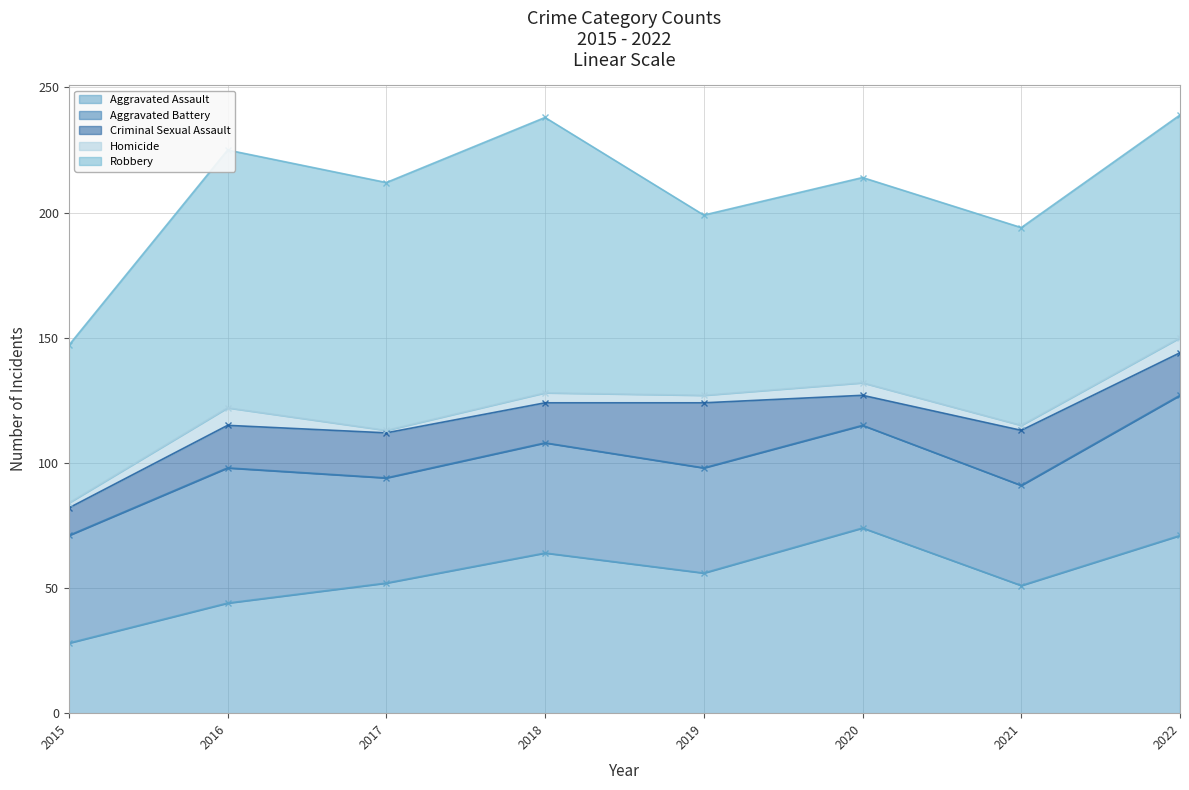

Is the value of Robbery at 2016 greater than the value of Aggravated Battery at 2019?

Yes